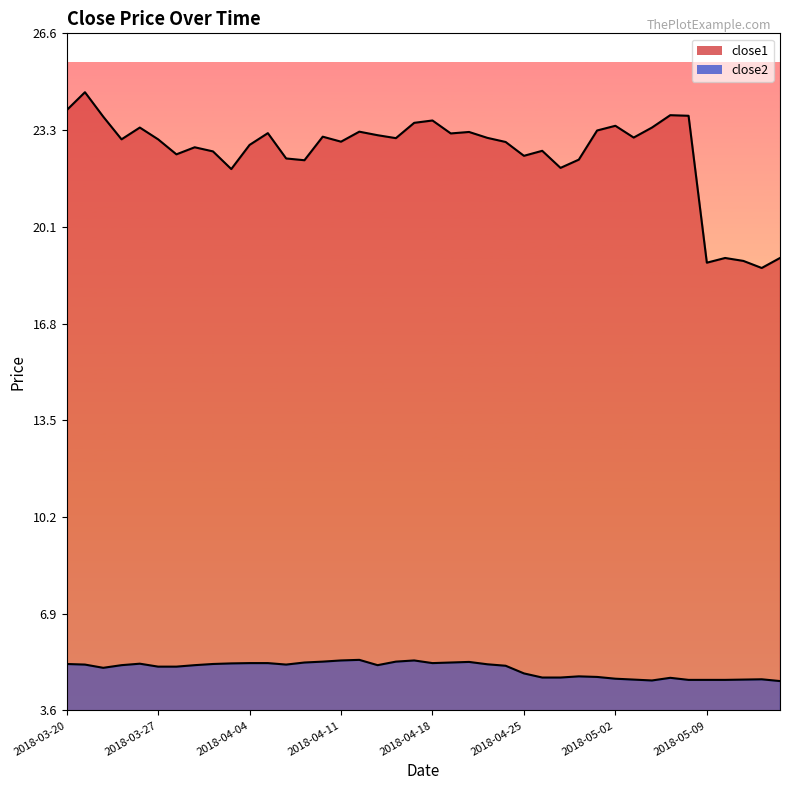

True or false: close2 and close1 intersect in this chart.

False